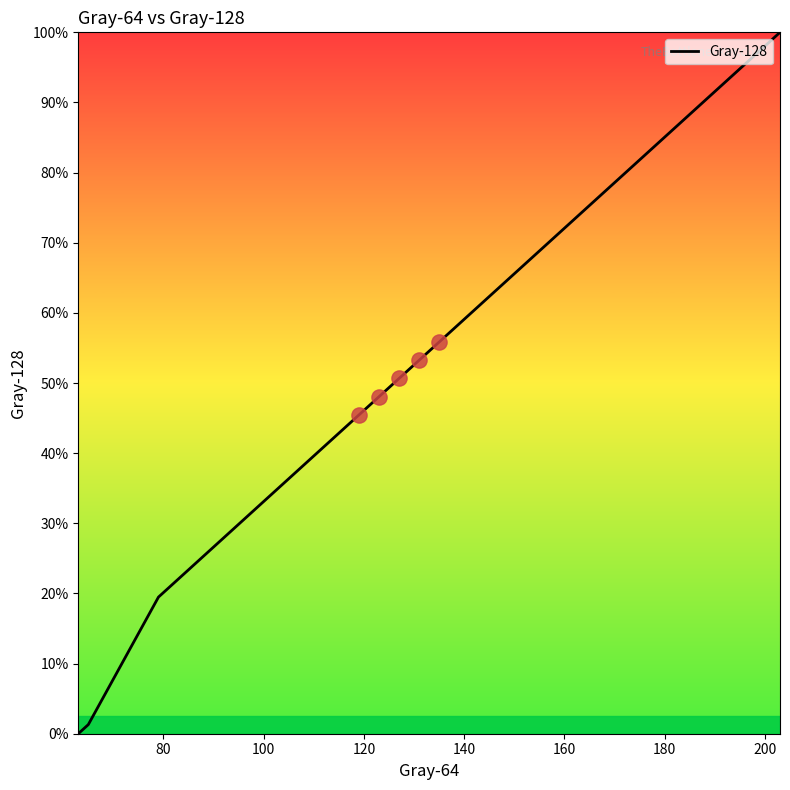

Does the chart have visible grid lines?

No